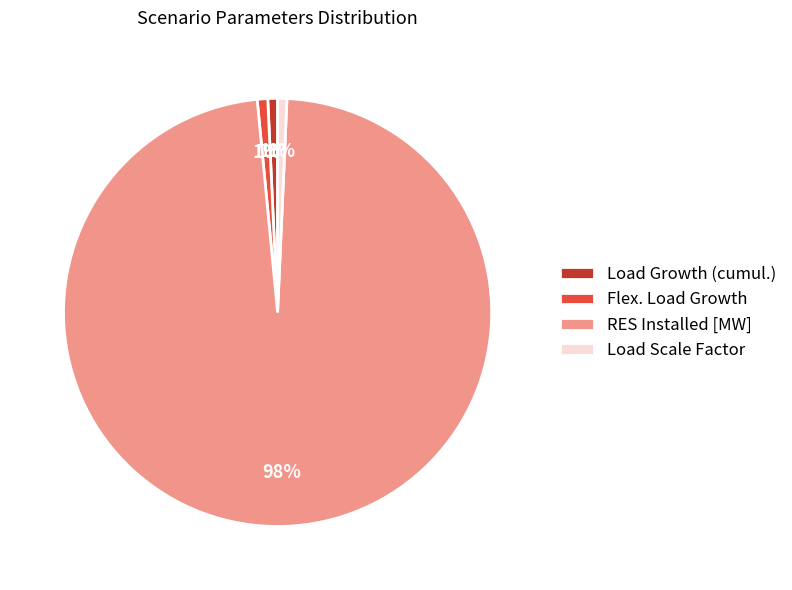

How many slices are in this pie chart?

4